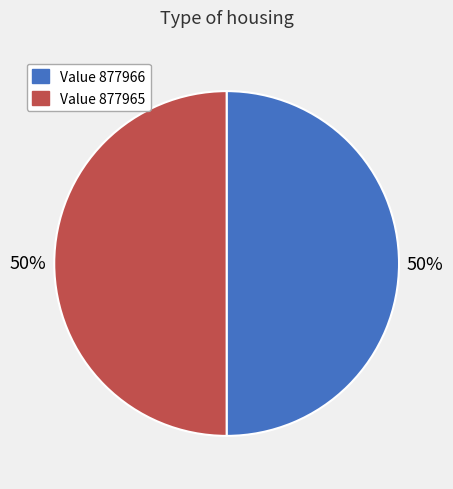

Do Value 877965 and Value 877966 together represent more than half of the pie?

Yes